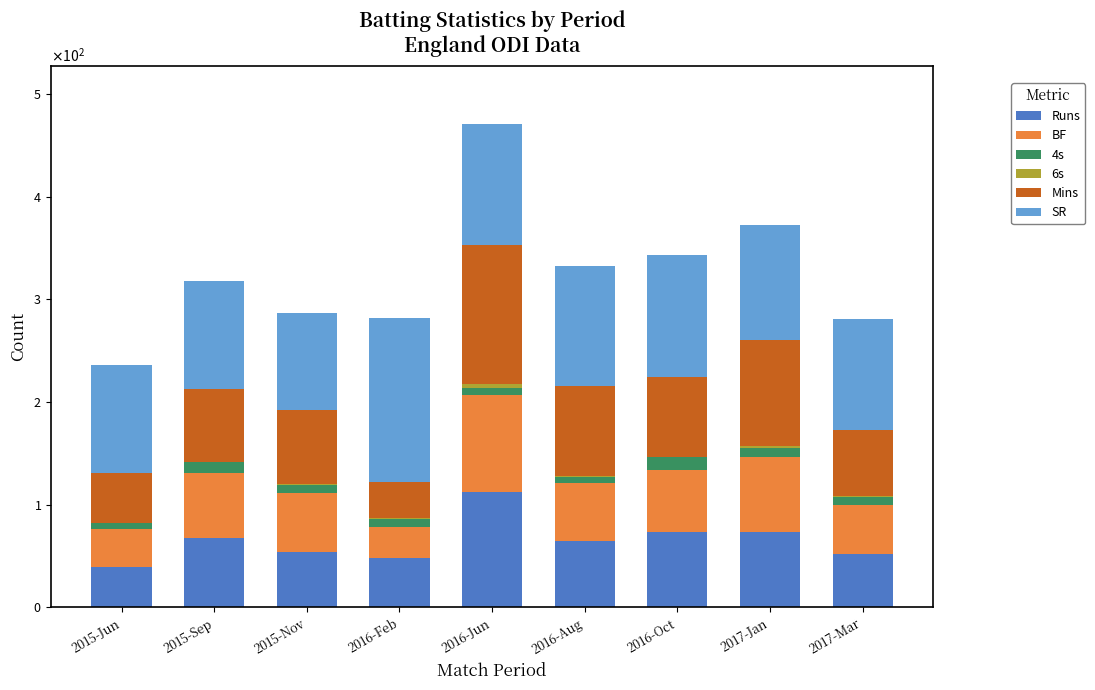

Which series changed the most between 2016-Aug and 2017-Mar?

Mins